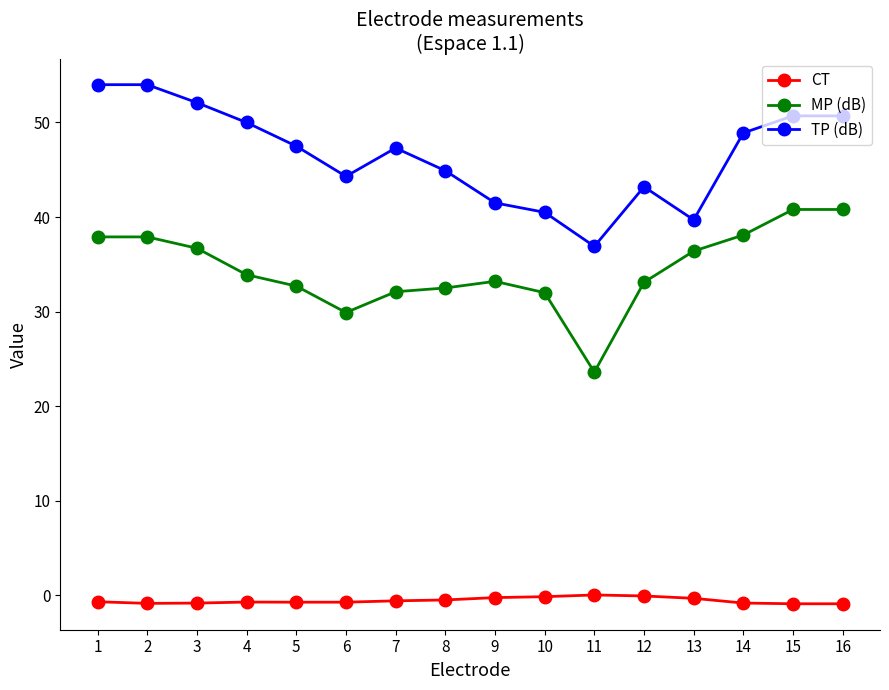

True or false: MP (dB) and TP (dB) intersect in this chart.

False